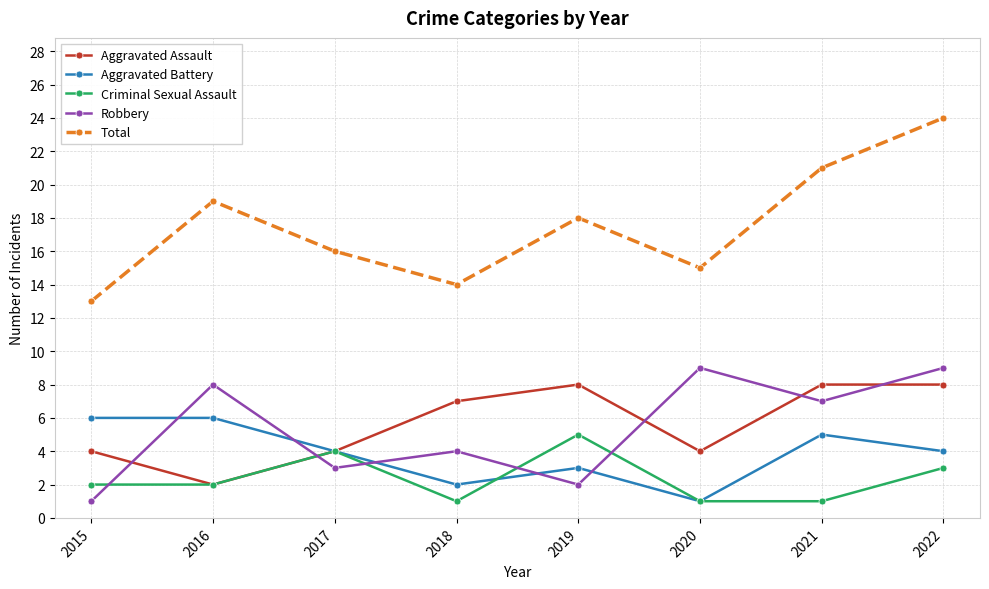

List the labels in order of Total value, smallest first.

2015, 2018, 2020, 2017, 2019, 2016, 2021, 2022